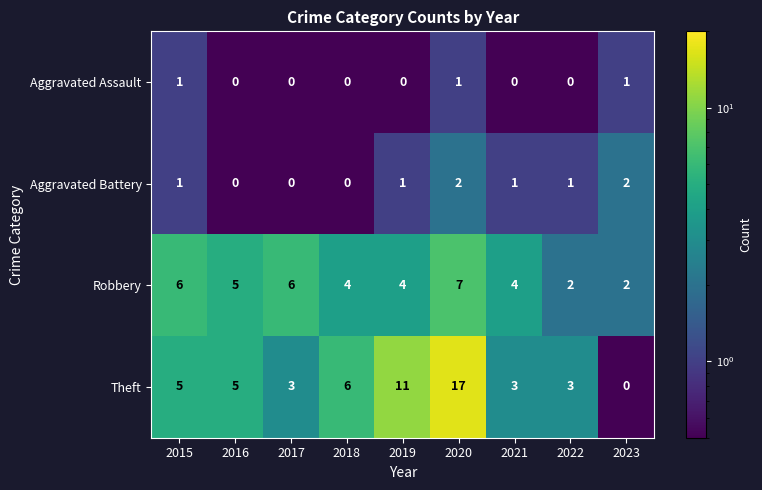

Is the value of Robbery at 2018 greater than the value of Aggravated Battery at 2017?

Yes